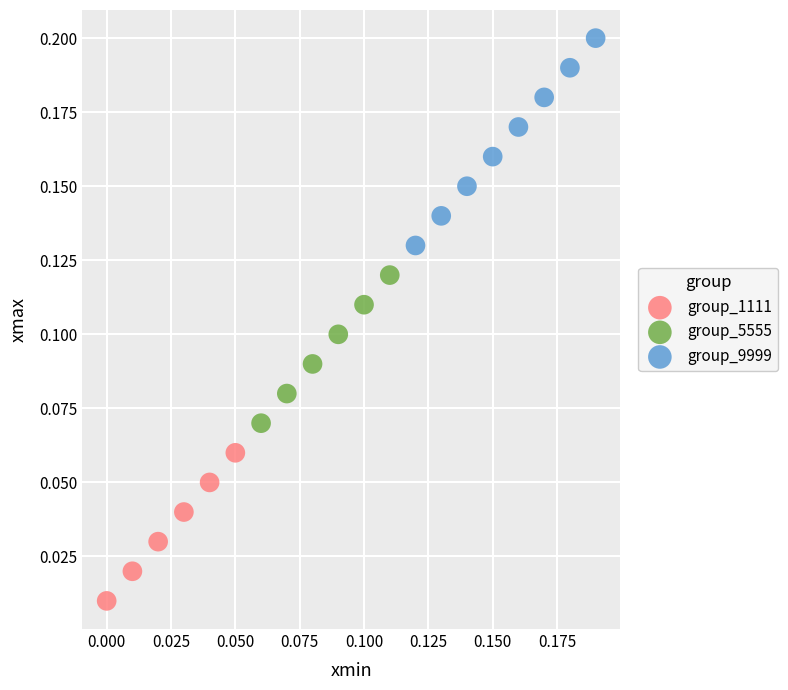

Which series contains the lowest Y value?

group_1111